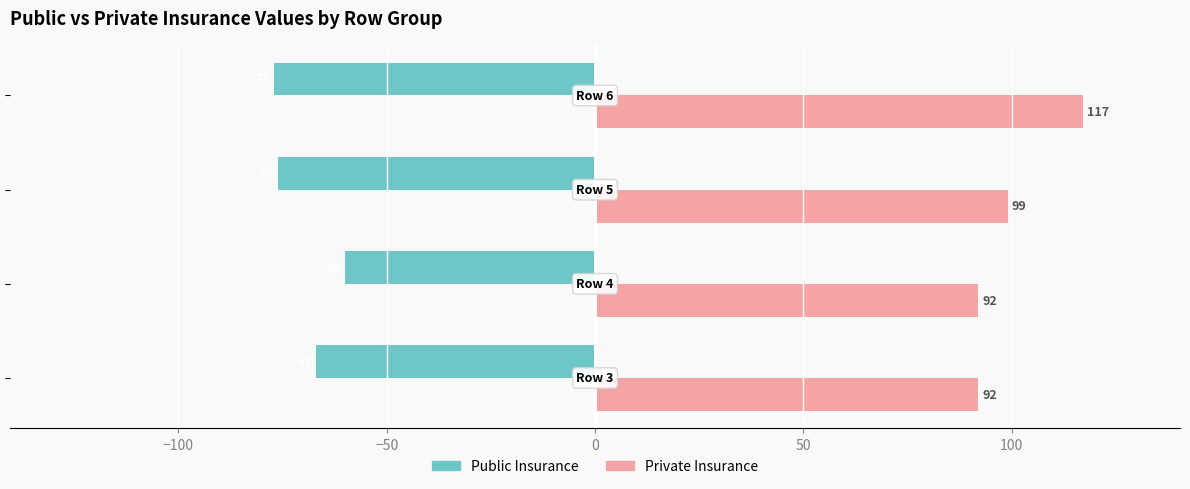

Which series has the widest spread of values?

Private Insurance